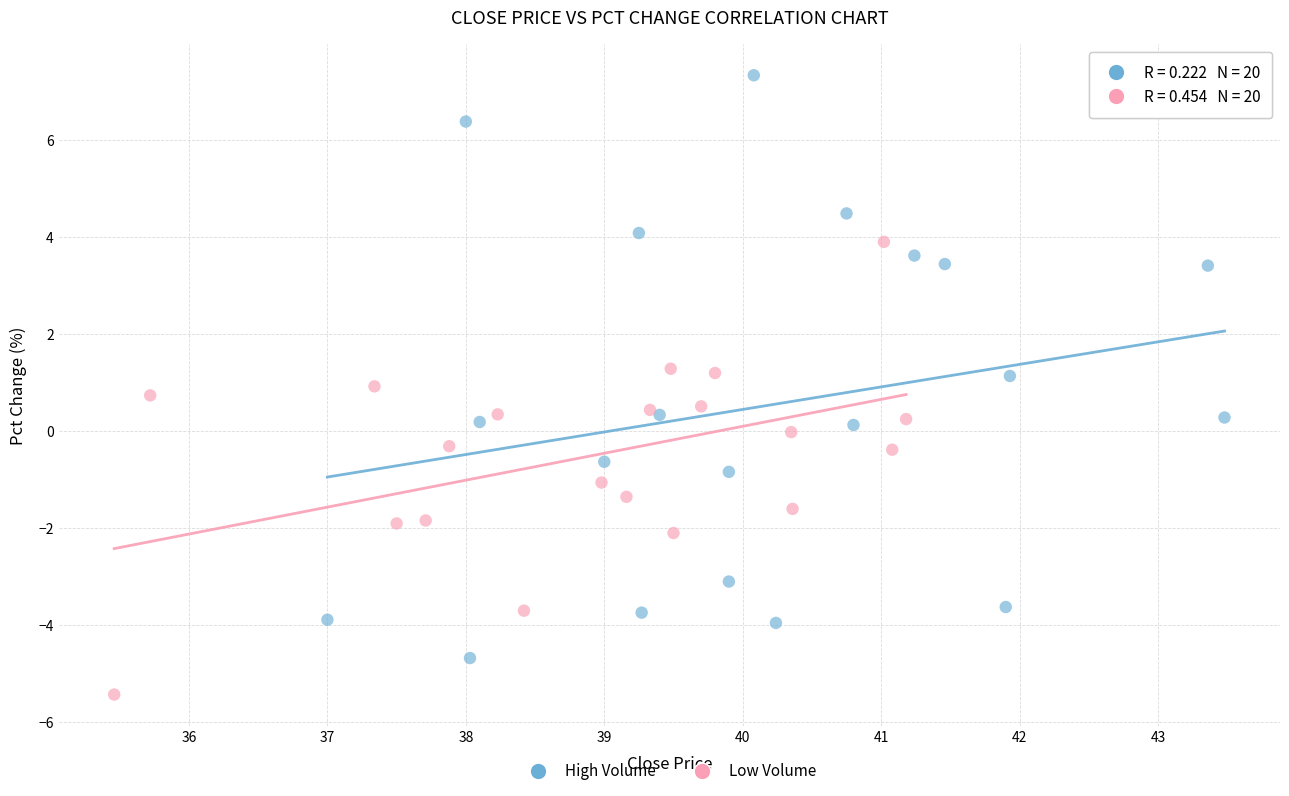

Which series contains the lowest Y value?

Low Volume